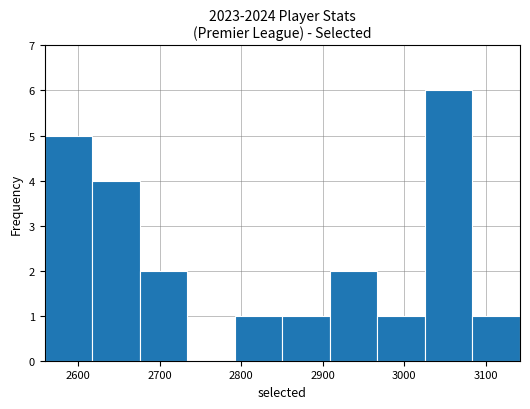

Which range on the x-axis has the tallest bar?

3030 to 3080